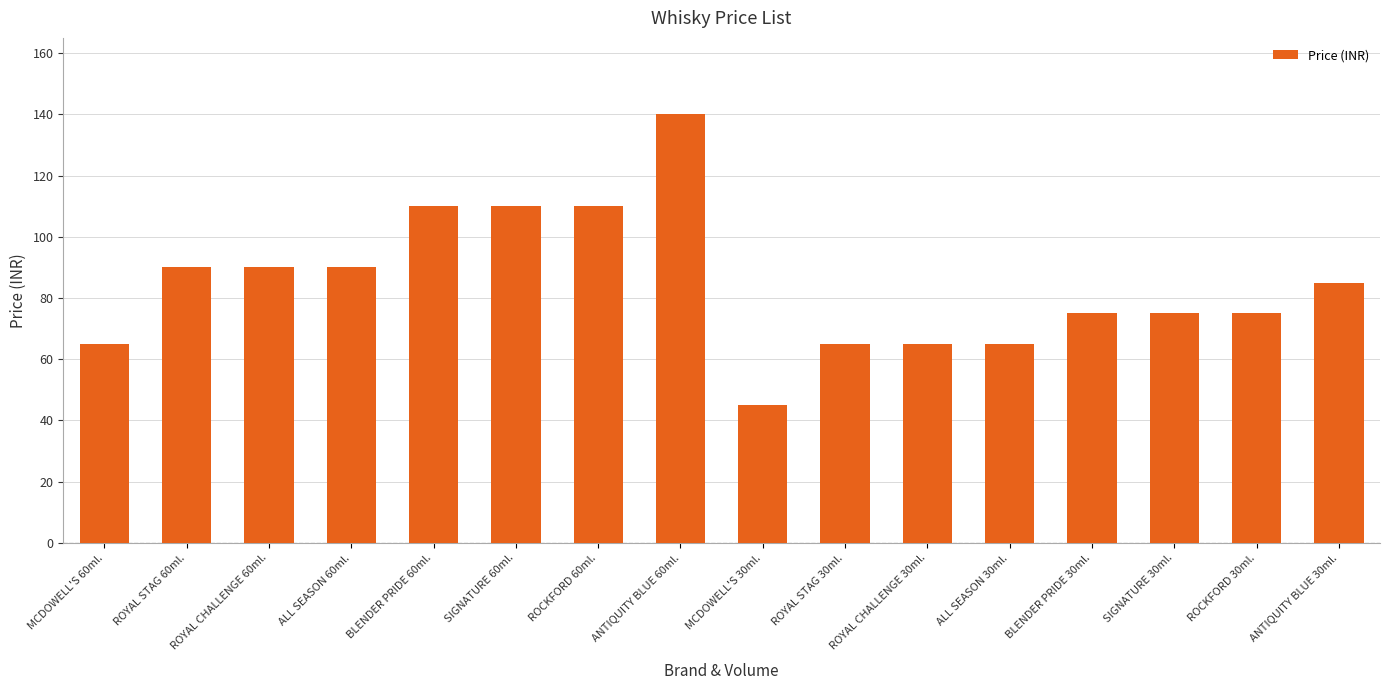

What is the sum of all values?

1355